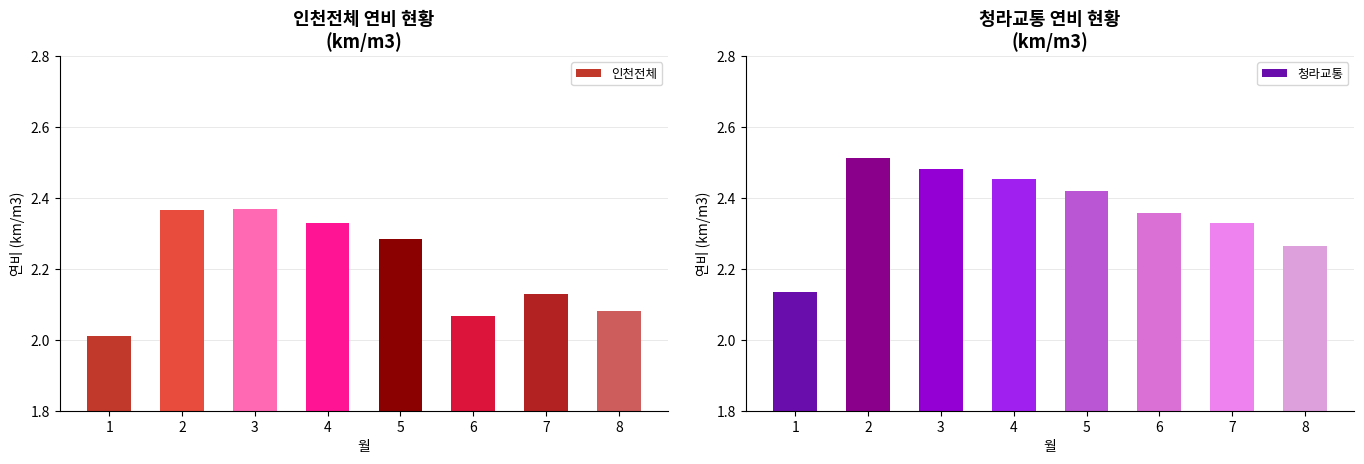

How many series are shown in this chart?

2